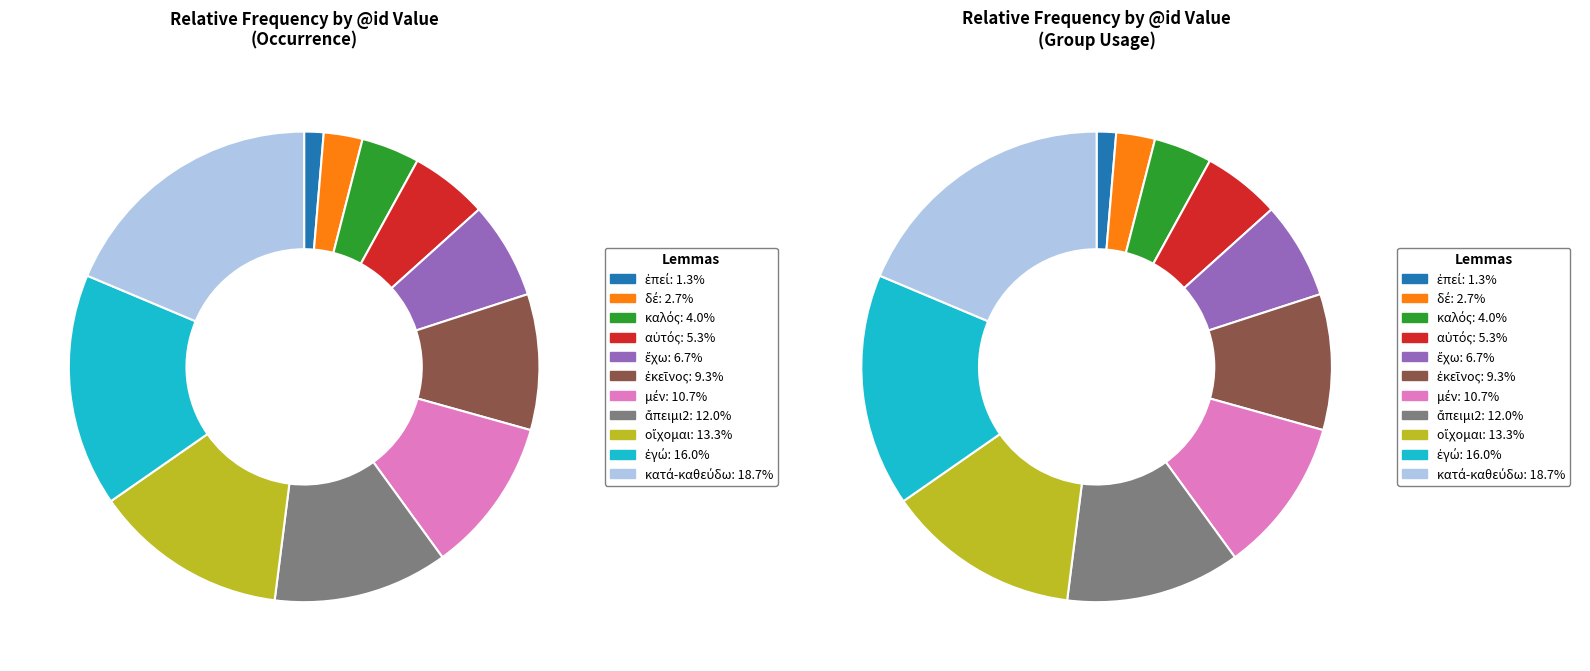

What percentage do αὐτός and ἐγώ together represent?

21.3%